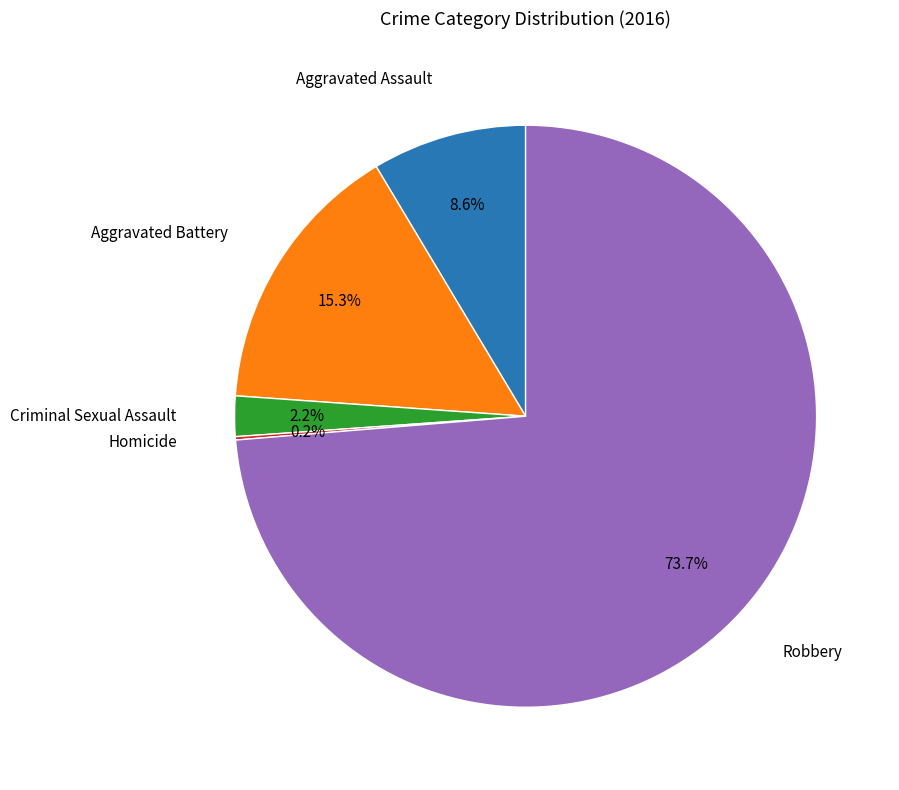

Is there a majority slice in this chart?

Yes